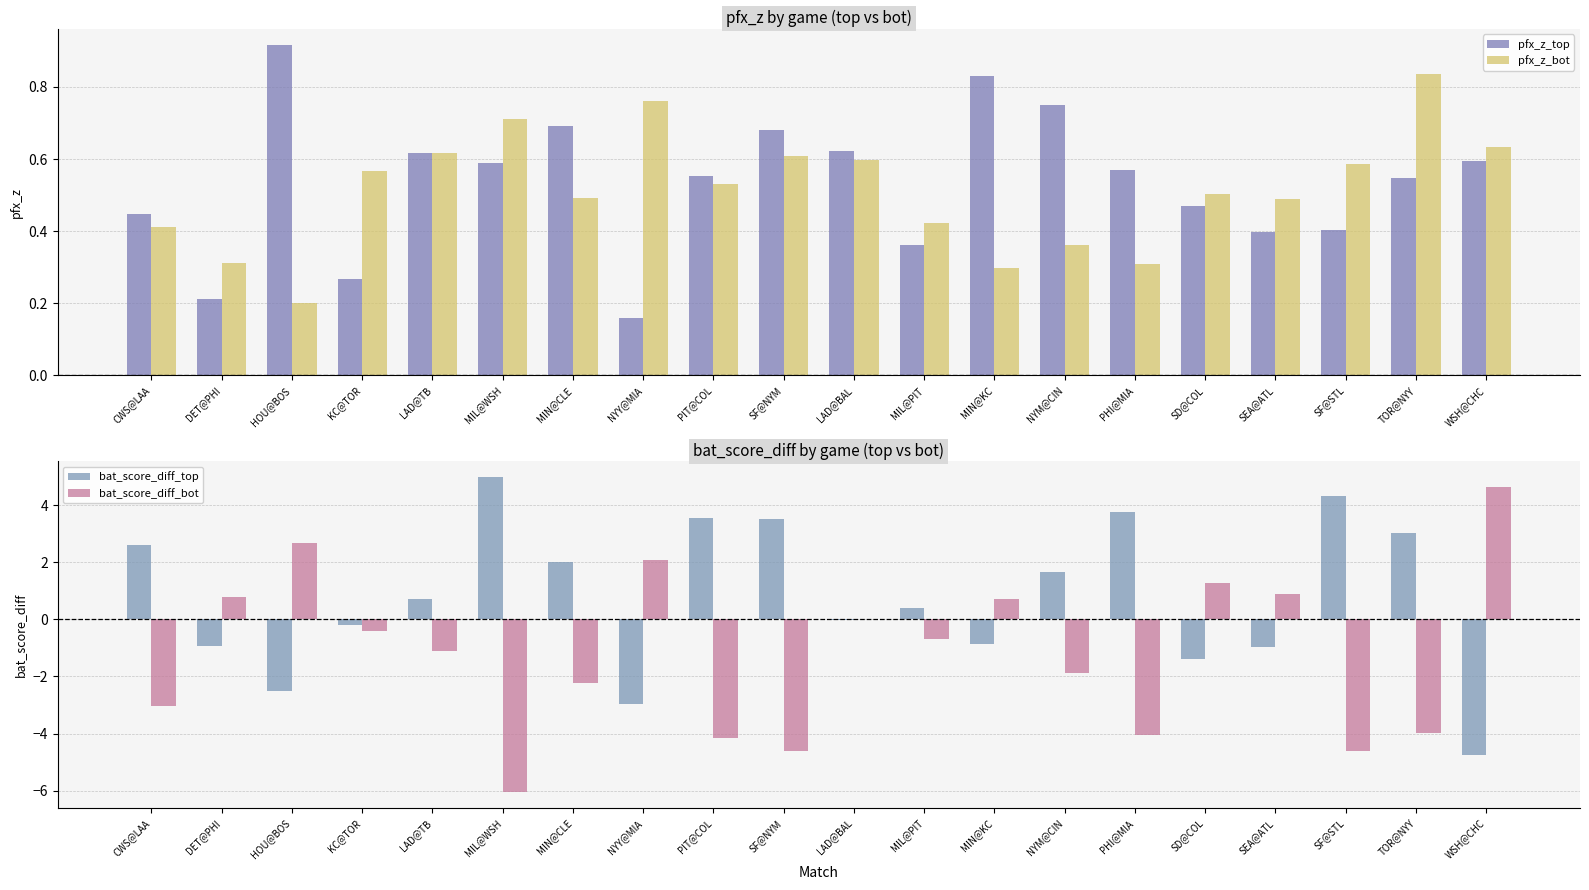

What is the label of the 14th bar from the right?

MIN@CLE